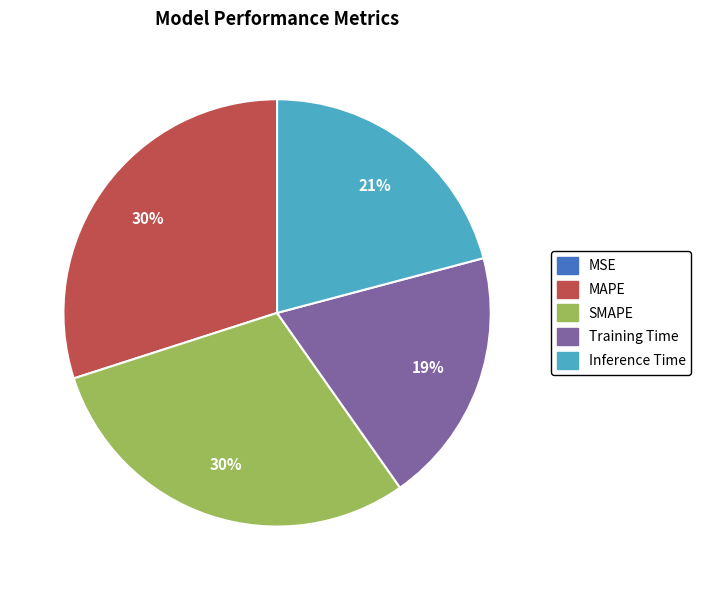

To the nearest percent, what percentage of the pie is Training Time?

19%